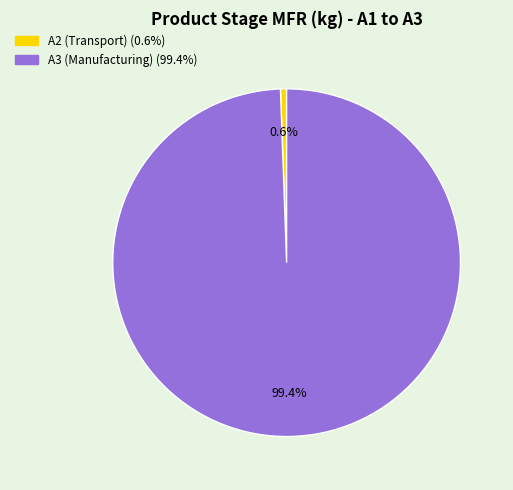

Is there any slice that represents more than half of the pie?

Yes